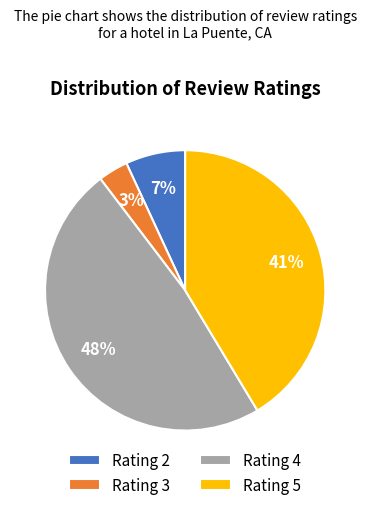

To the nearest percent, what is the difference between the largest and smallest slice percentages?

45%